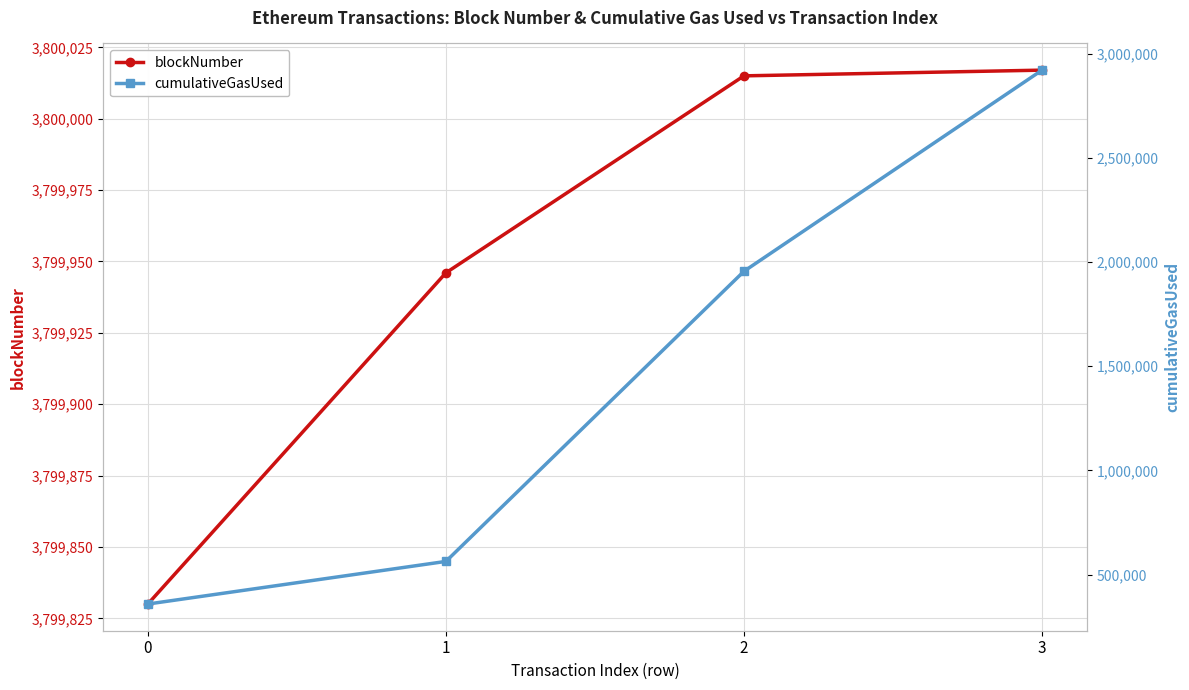

What is the average value of the blockNumber series?

3799952